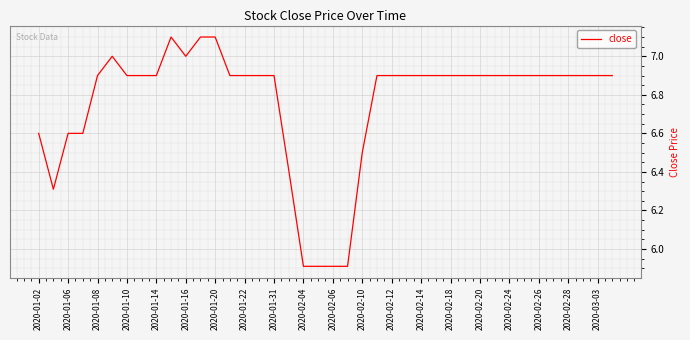

Reading left to right, what are all the values shown in this chart?

6.6	6.3	6.6	6.6	6.9	7.0	6.9	6.9	6.9	7.1	7.0	7.1	7.1	6.9	6.9	6.9	6.9	6.4	5.9	5.9	5.9	5.9	6.5	6.9	6.9	6.9	6.9	6.9	6.9	6.9	6.9	6.9	6.9	6.9	6.9	6.9	6.9	6.9	6.9	6.9